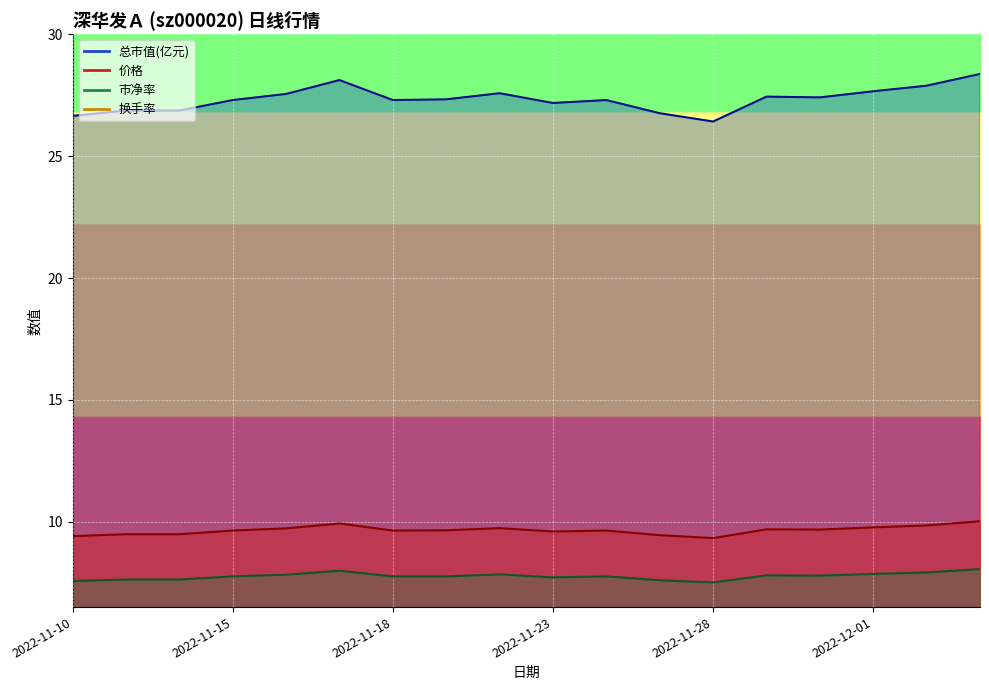

At which category is the sum across all series the highest?

2022-11-17